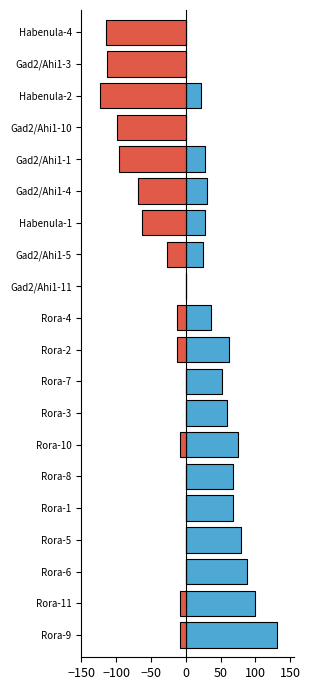

What are all the series names shown in the legend?

Lateral_enrichment, Medial_enrichment